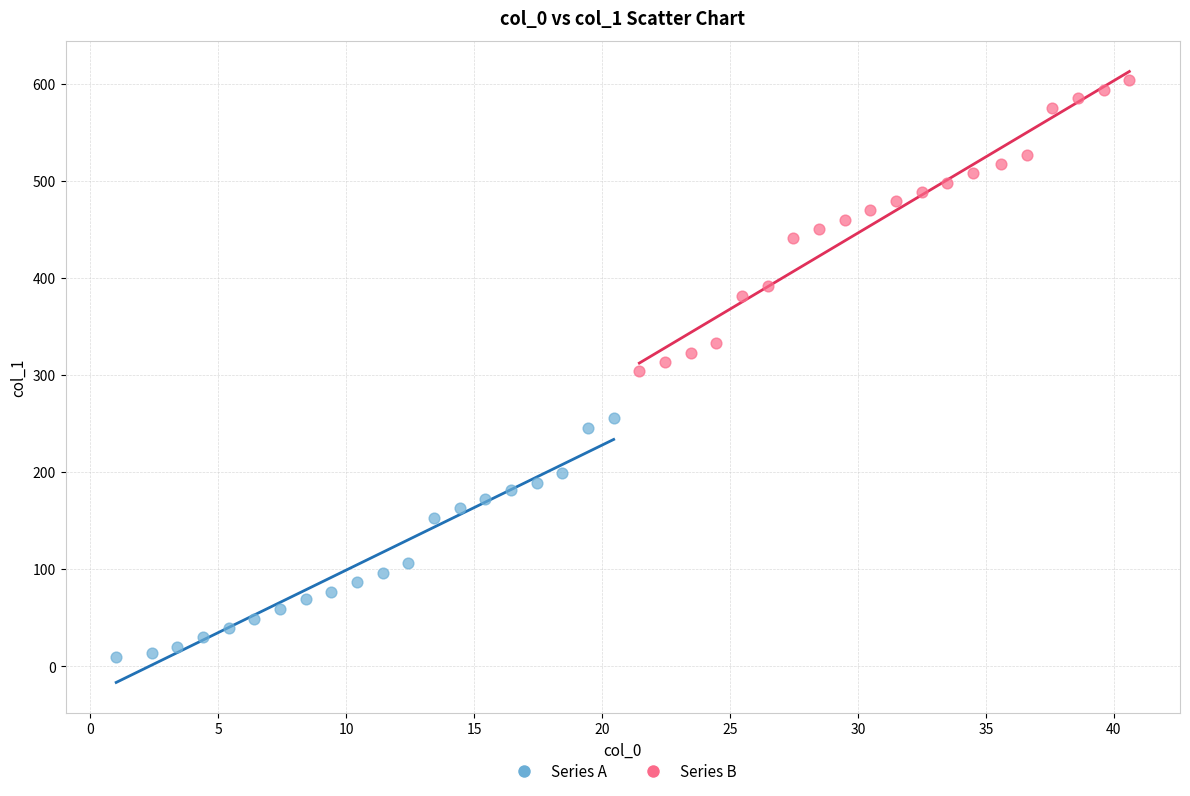

Which series has the largest Y range (max minus min)?

Series B